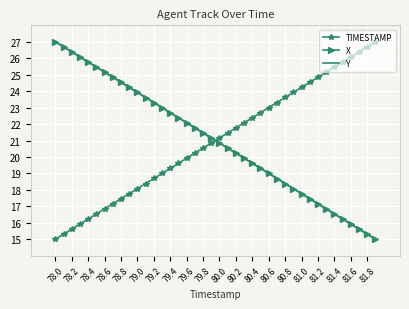

What is the maximum value for TIMESTAMP?

27.0